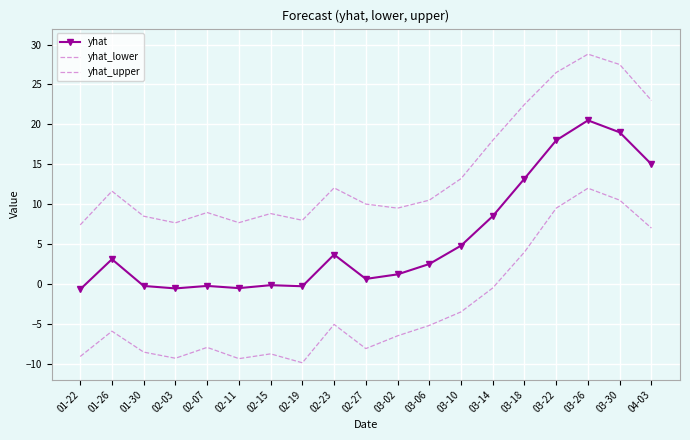

What are all the series names shown in the legend?

yhat, yhat_lower, yhat_upper